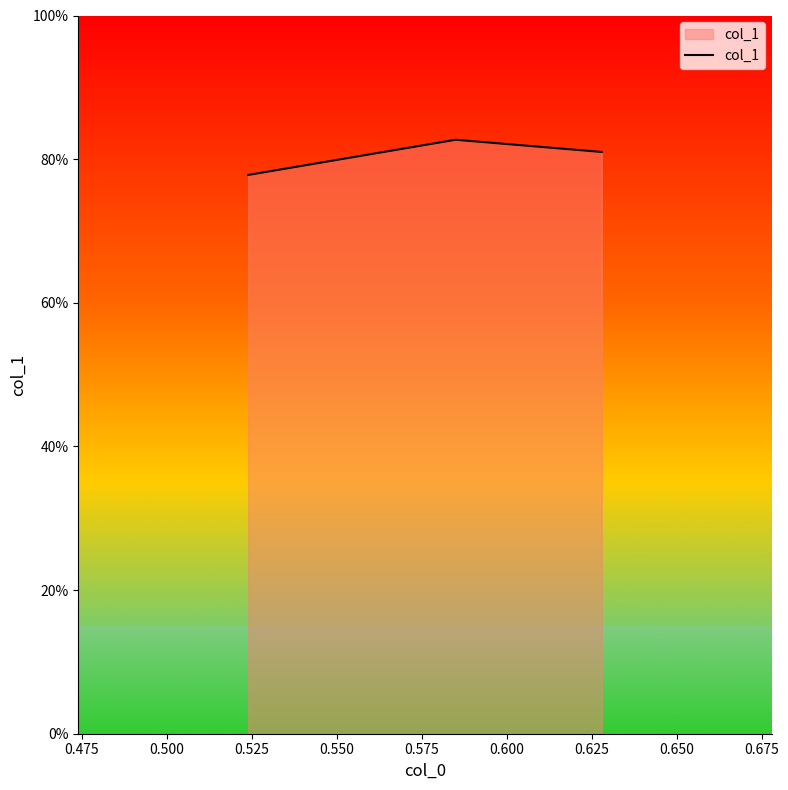

What is the value of the 1st point from the left?

0.8